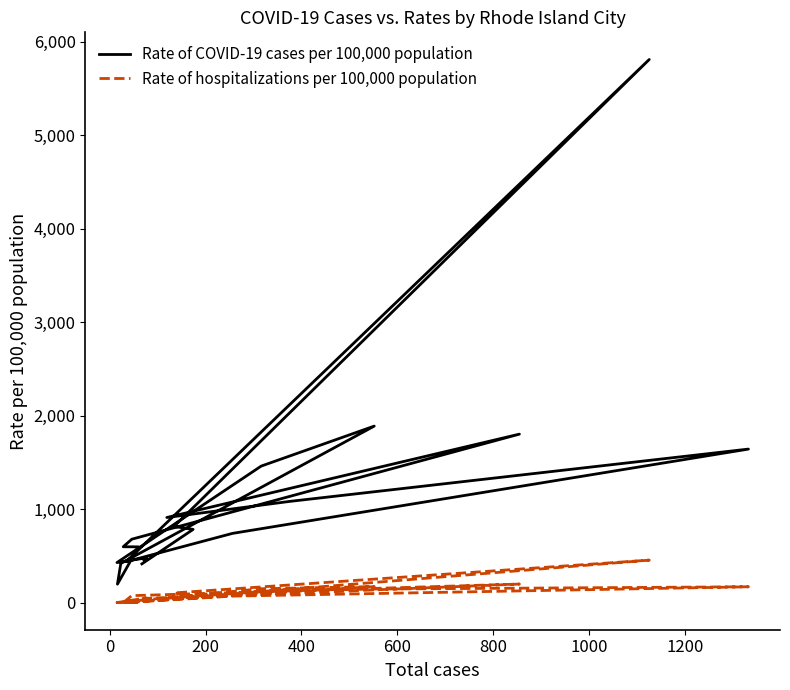

Where is the first local maximum for Rate of hospitalizations per 100,000 population?

400